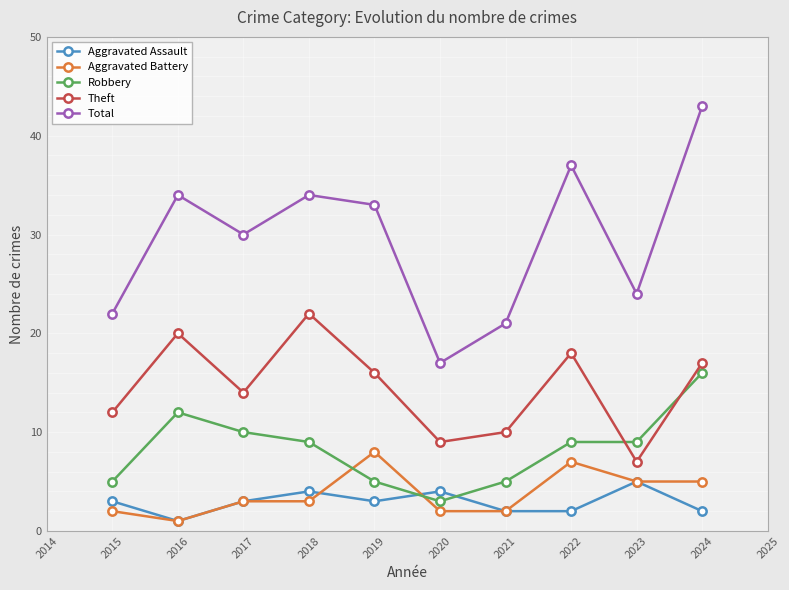

Which series has the largest total across all categories?

Total